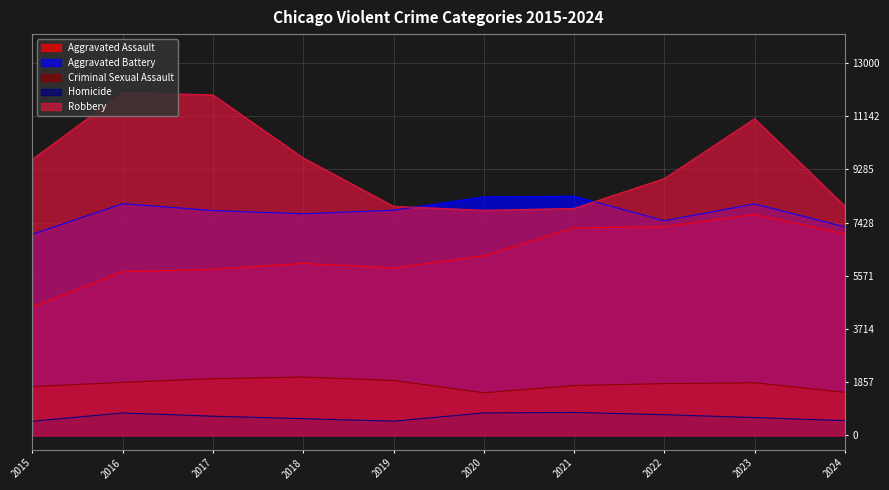

Which category has the highest value across all series?

2016